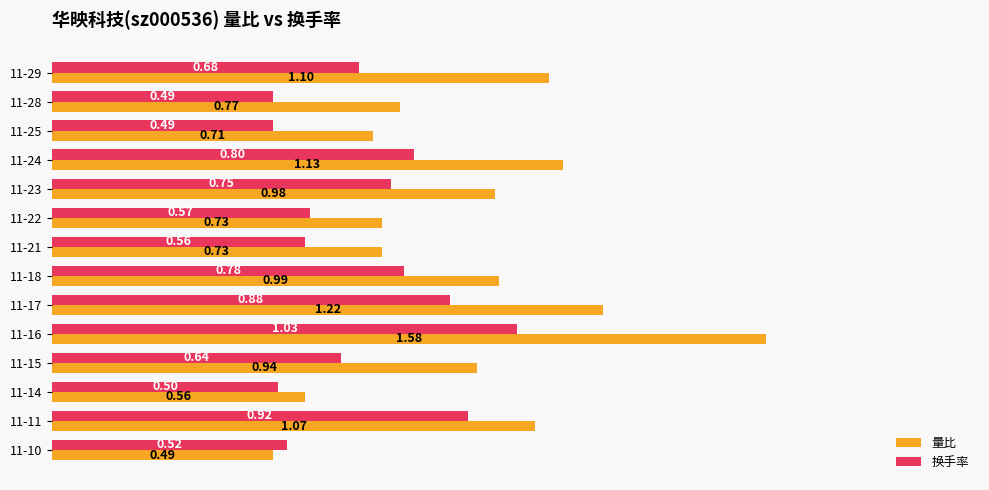

Which label corresponds to the largest value in the chart?

11-16